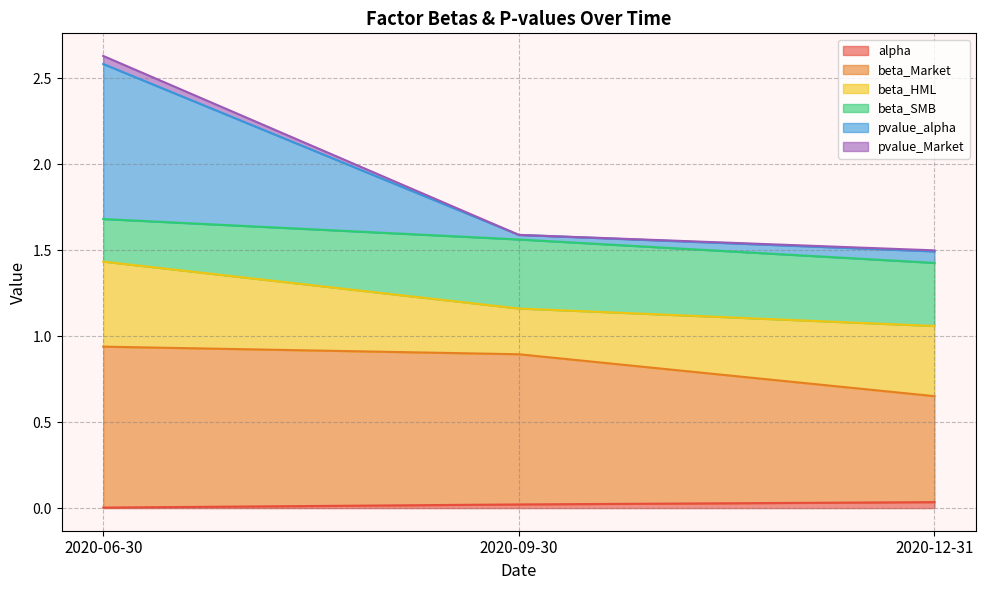

What is the greatest value displayed?

2.6